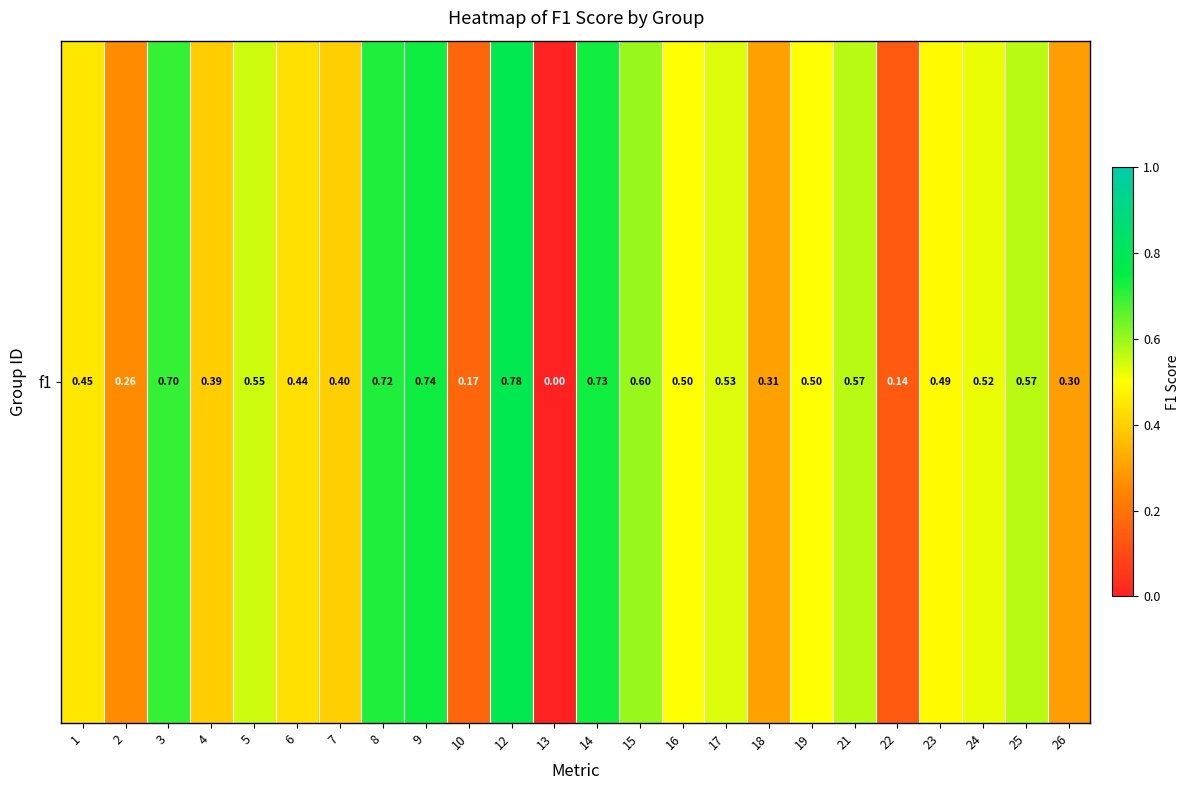

How many categories are shown in the chart?

24